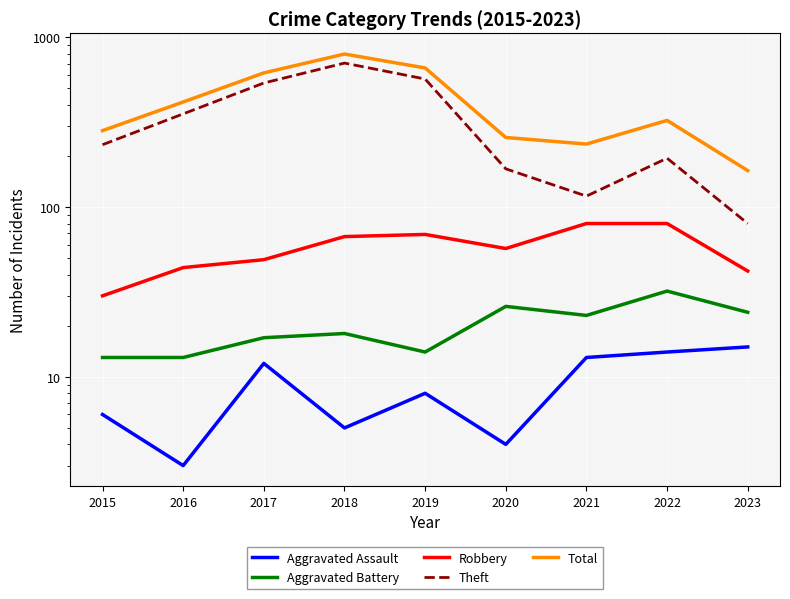

True or false: Theft and Aggravated Assault cross at least once.

False